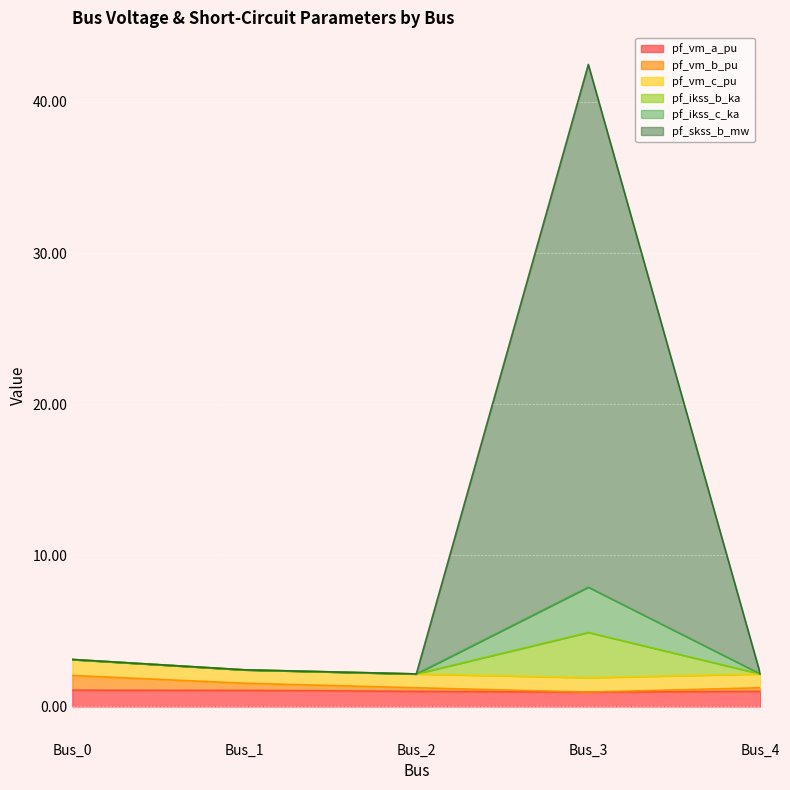

How many lines are shown in the chart?

6